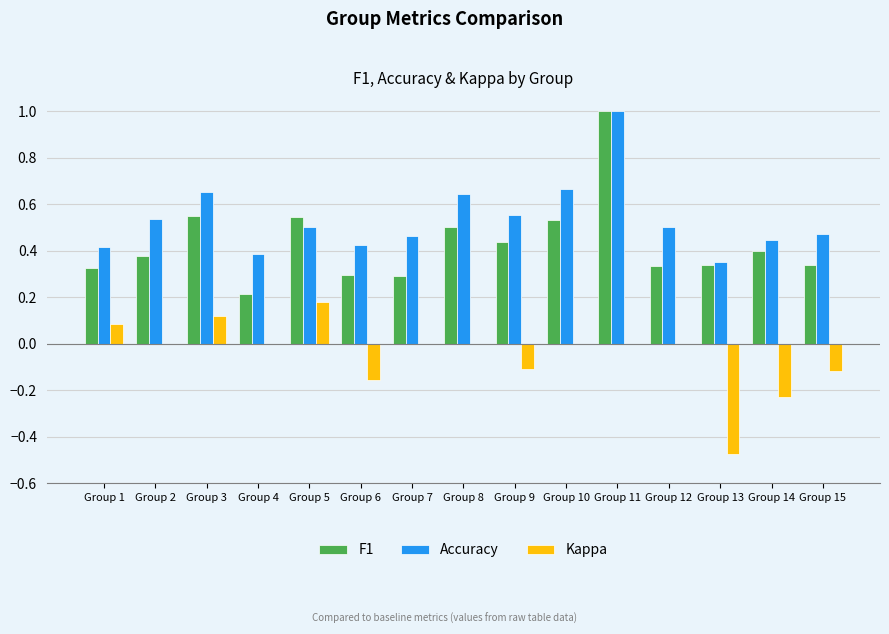

What are all the series names shown in the legend?

F1, Accuracy, Kappa